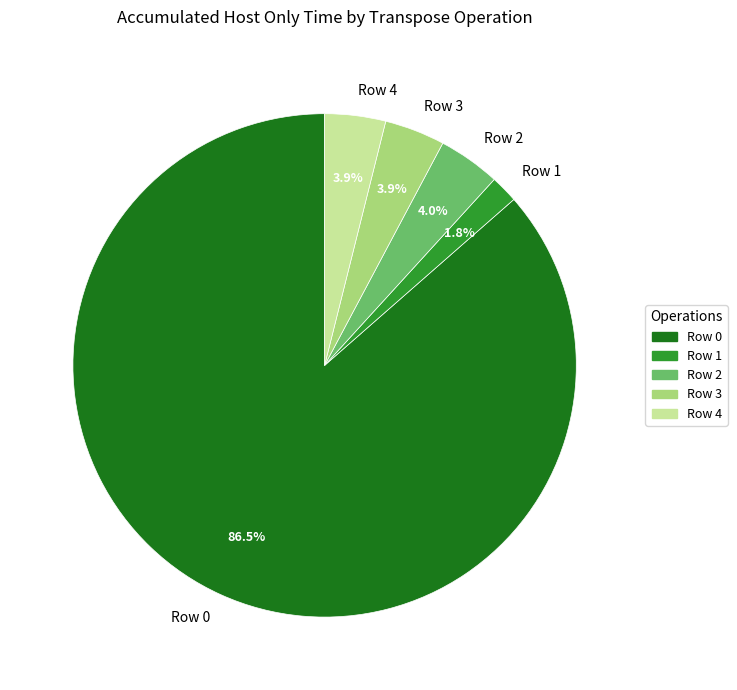

To the nearest percent, what is the average slice percentage?

20%